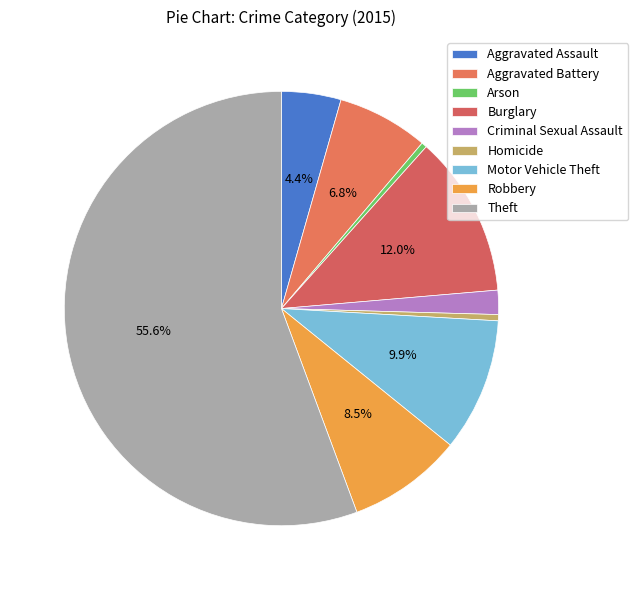

What is the change in value from Aggravated Battery to Motor Vehicle Theft?

+1370